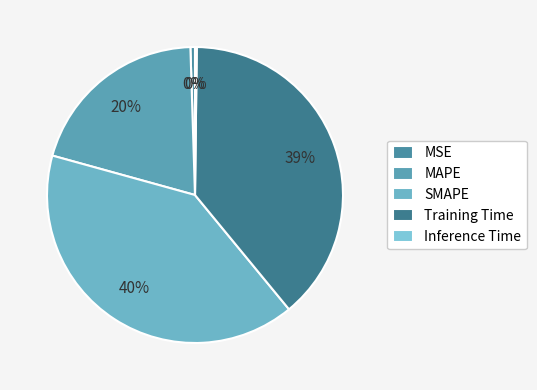

Does SMAPE account for over 50% of the chart?

No